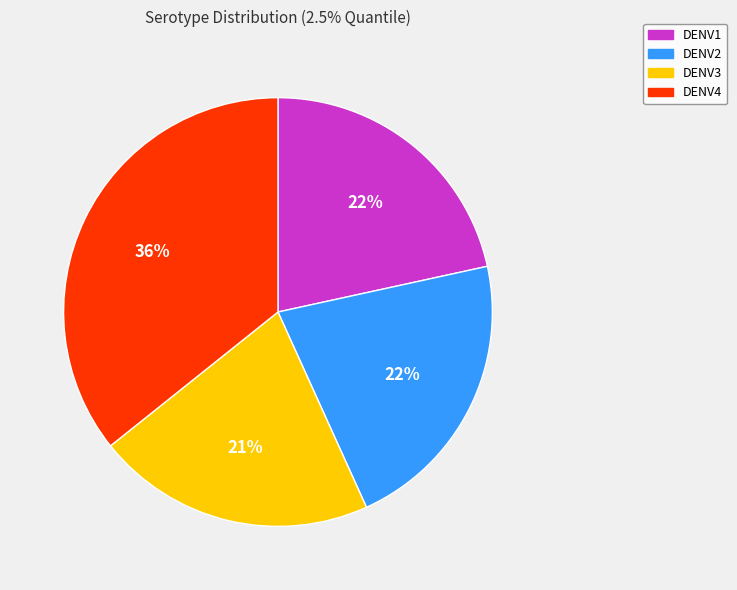

Between DENV3 and DENV1, which is larger?

DENV1